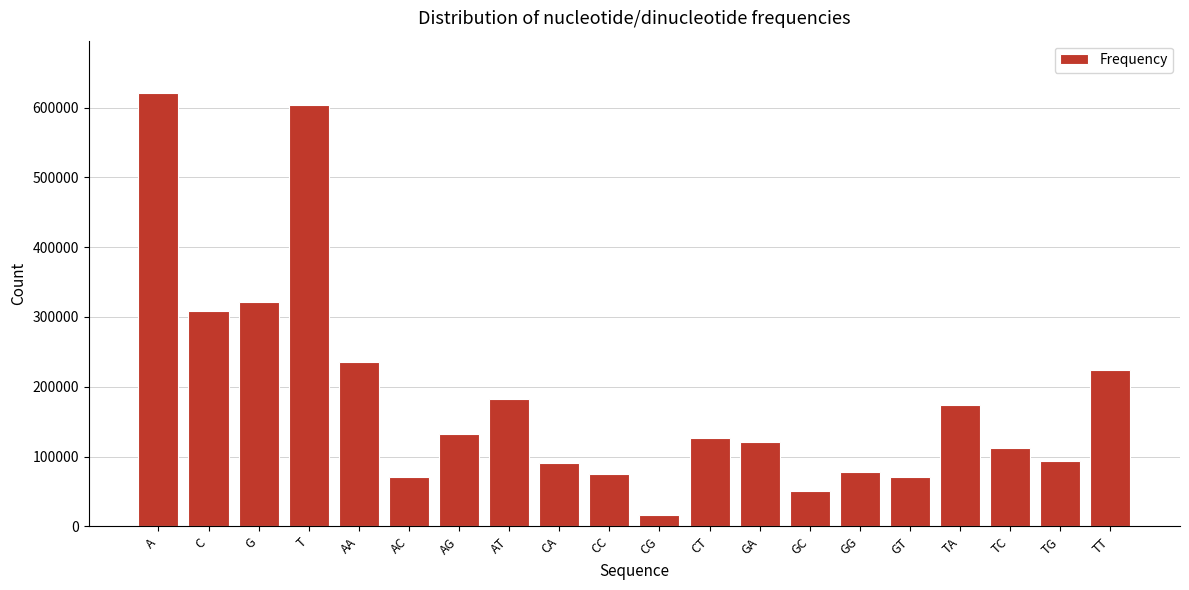

What is the sum of all values?

3711119